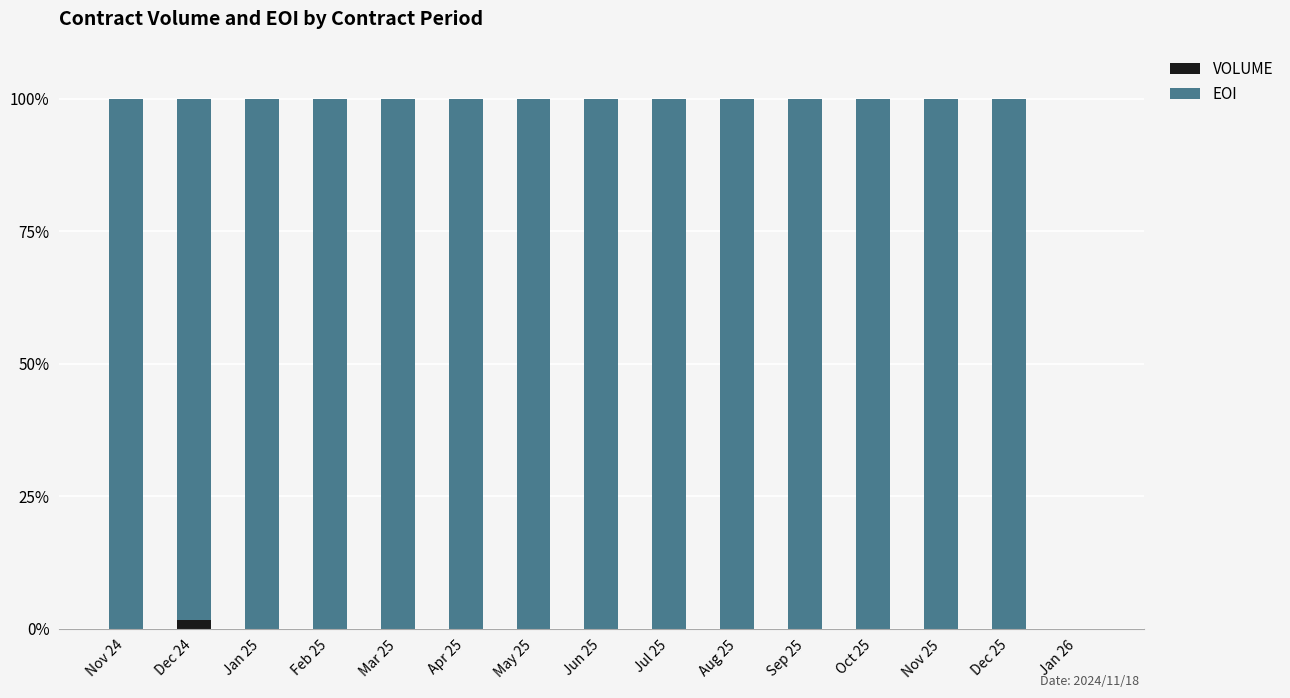

What is the total value across all series at Apr 25?

100.0